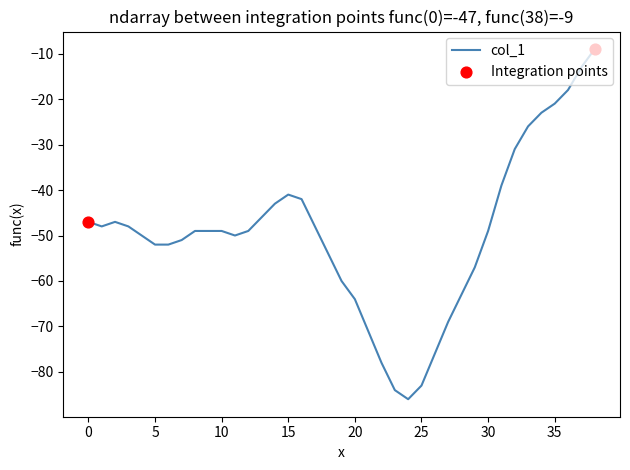

What is the minimum value shown in the chart?

-86